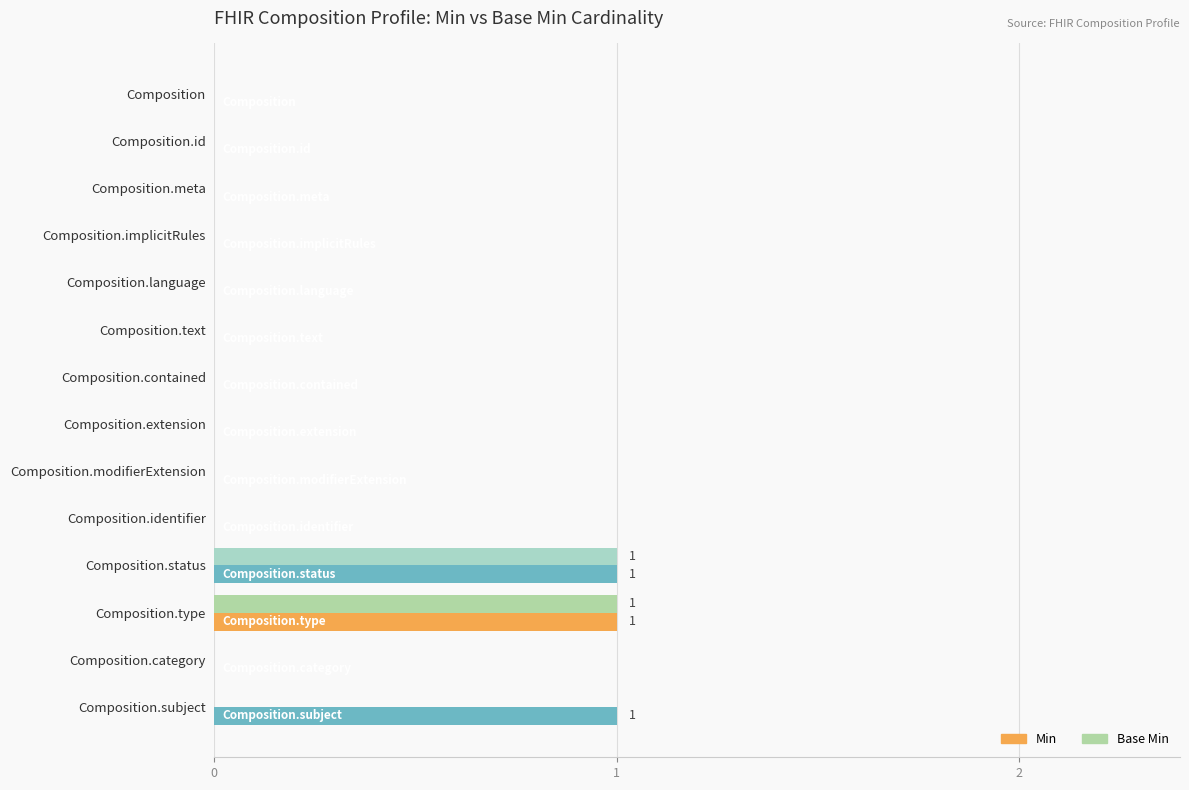

The value of Min at Composition.subject is 1. True or false?

True